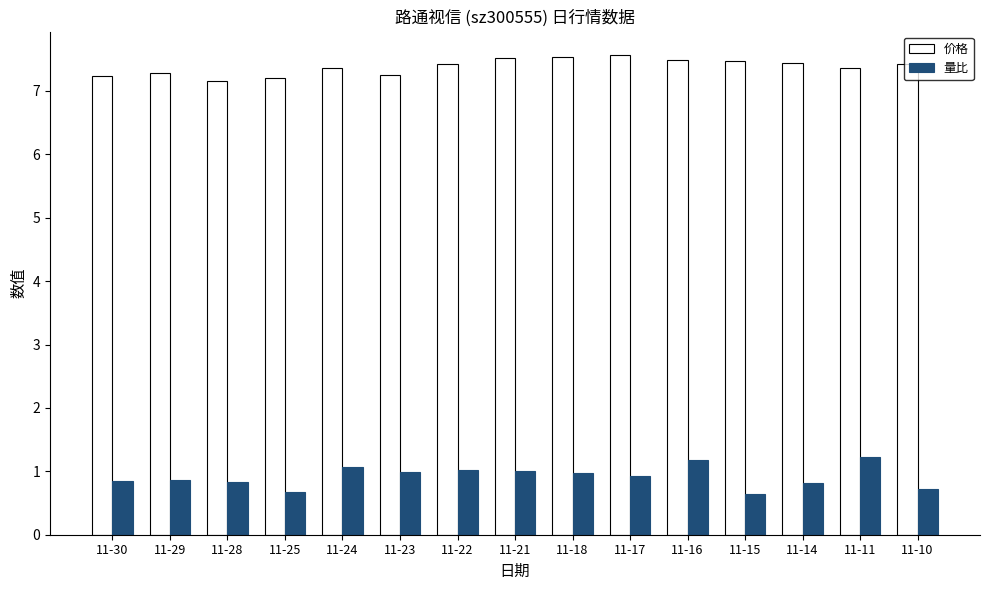

How many bars are there in each group?

2